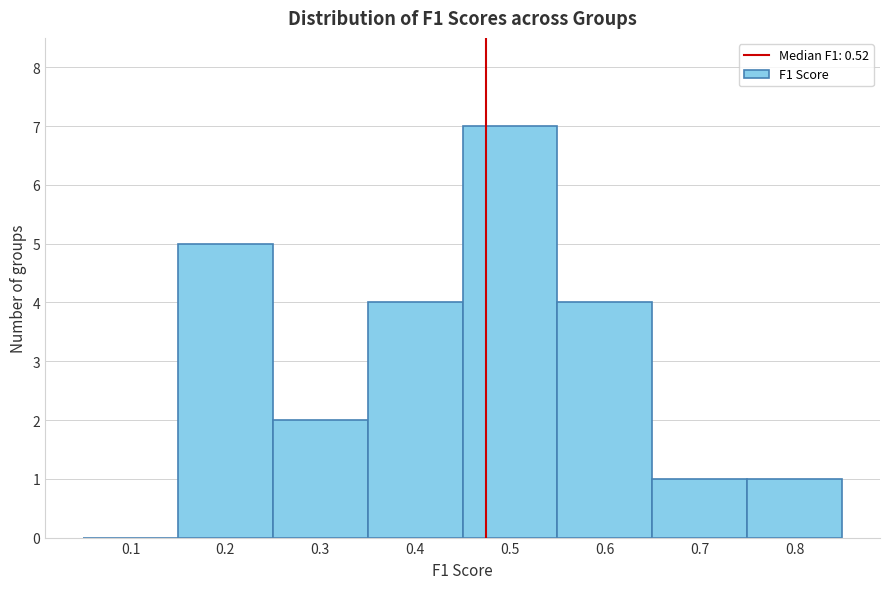

Reading left to right, extract all data points from this chart.

0.1=0	0.2=5	0.3=2	0.4=4	0.5=7	0.6=4	0.7=1	0.8=1